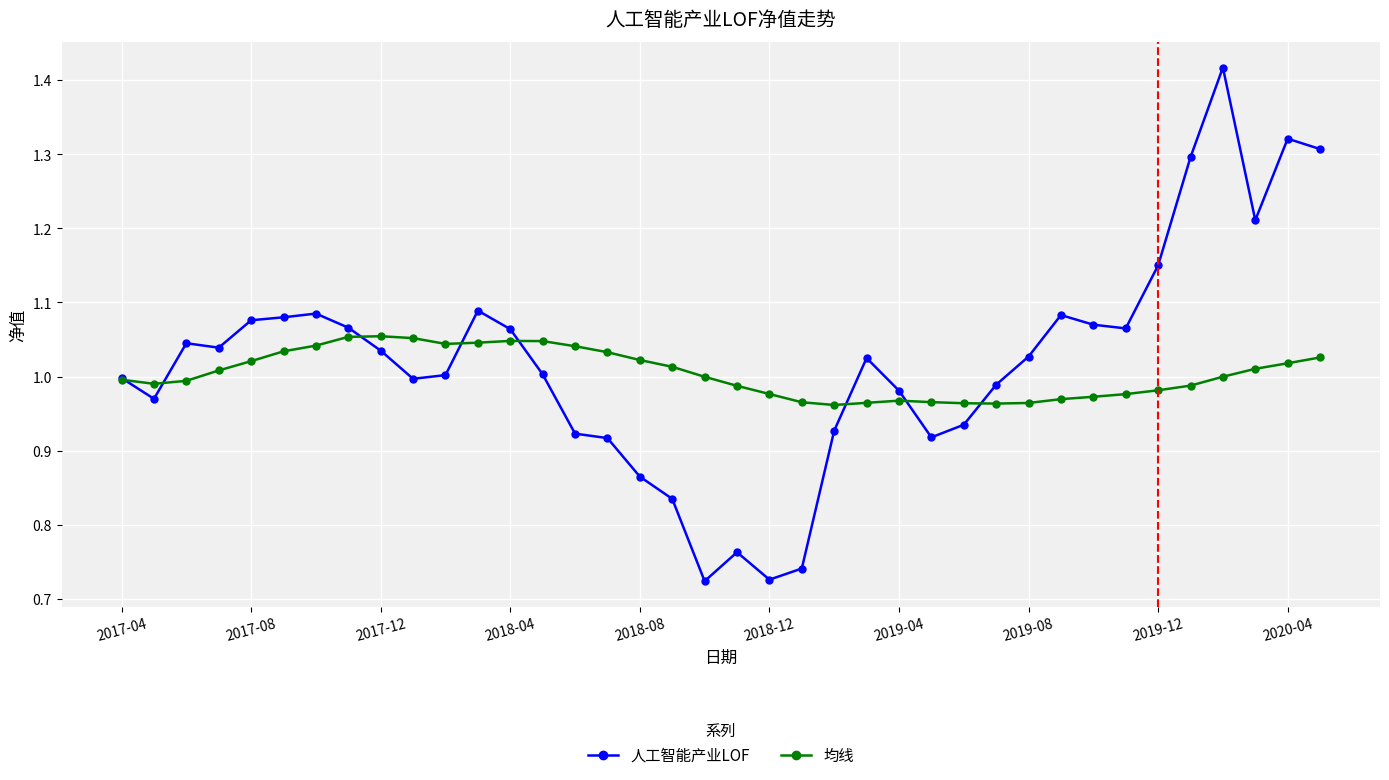

True or false: 均线 has more than 0 interior local peaks.

True